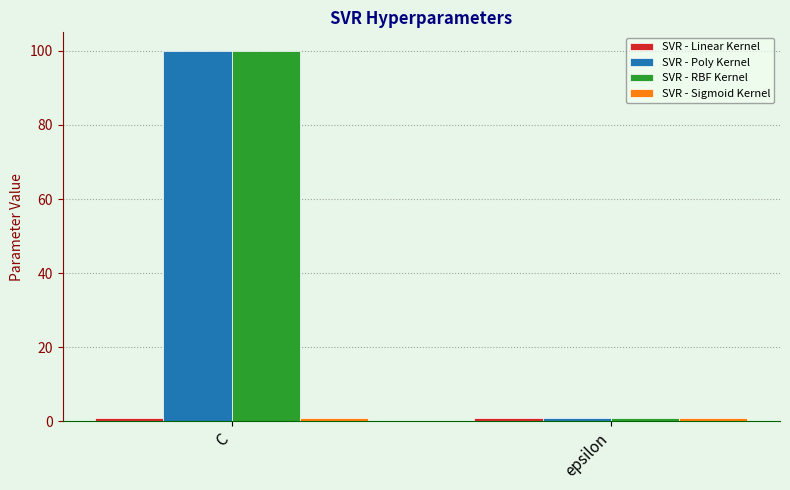

What is the smallest value displayed?

1